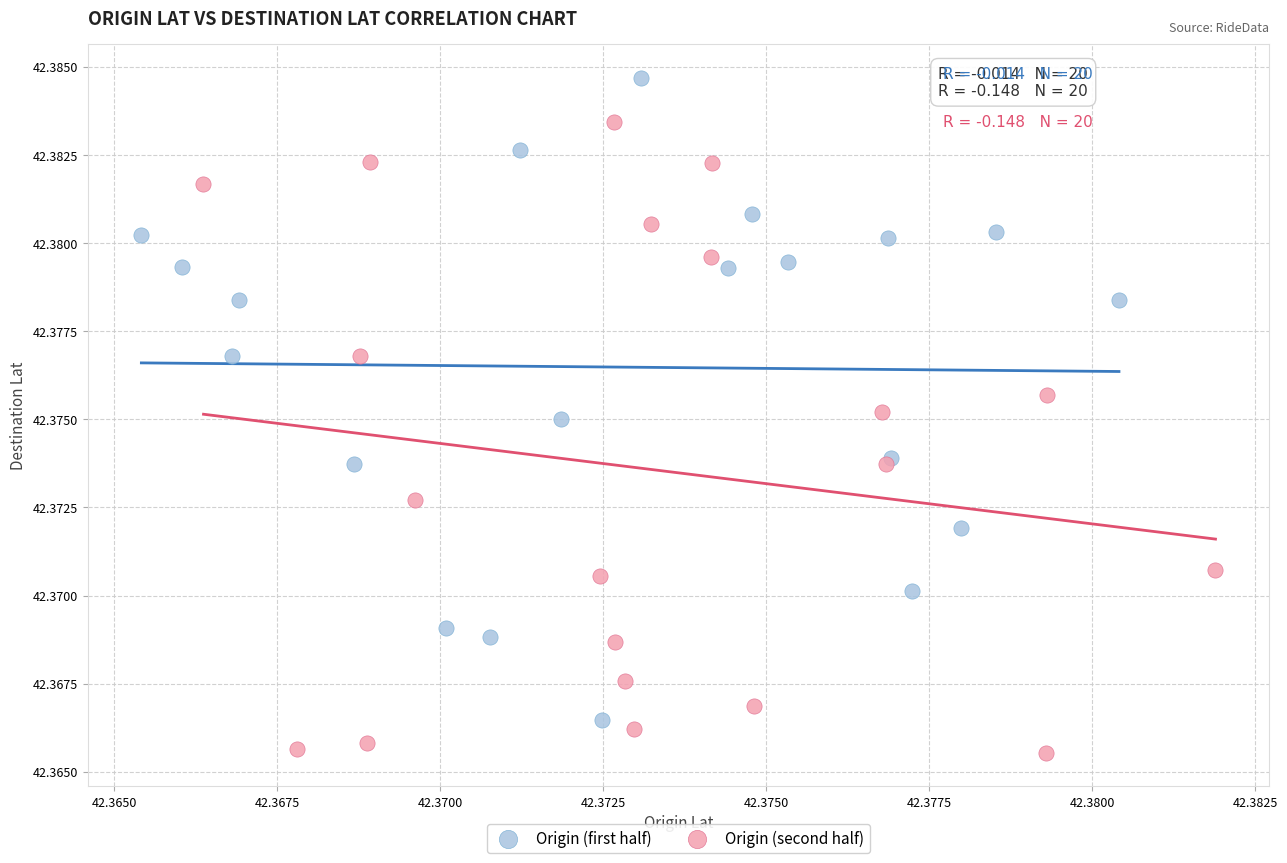

Which series contains the lowest Y value?

Origin (second half)